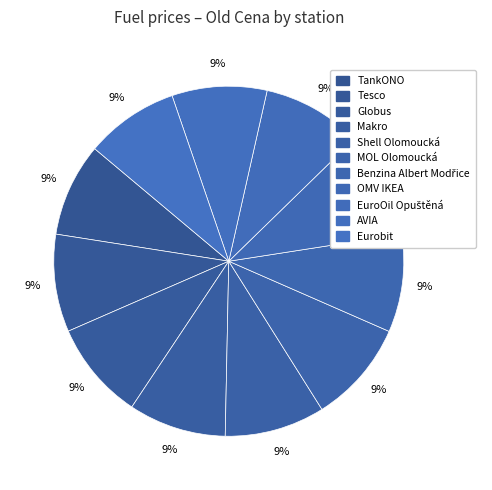

Count the number of slices in the pie.

11